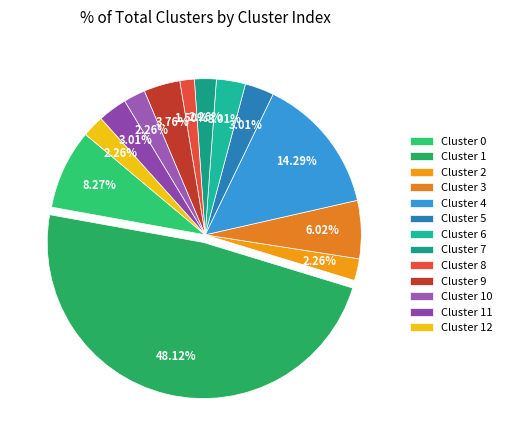

Is it true that Cluster 10 is 2% of the pie?

True